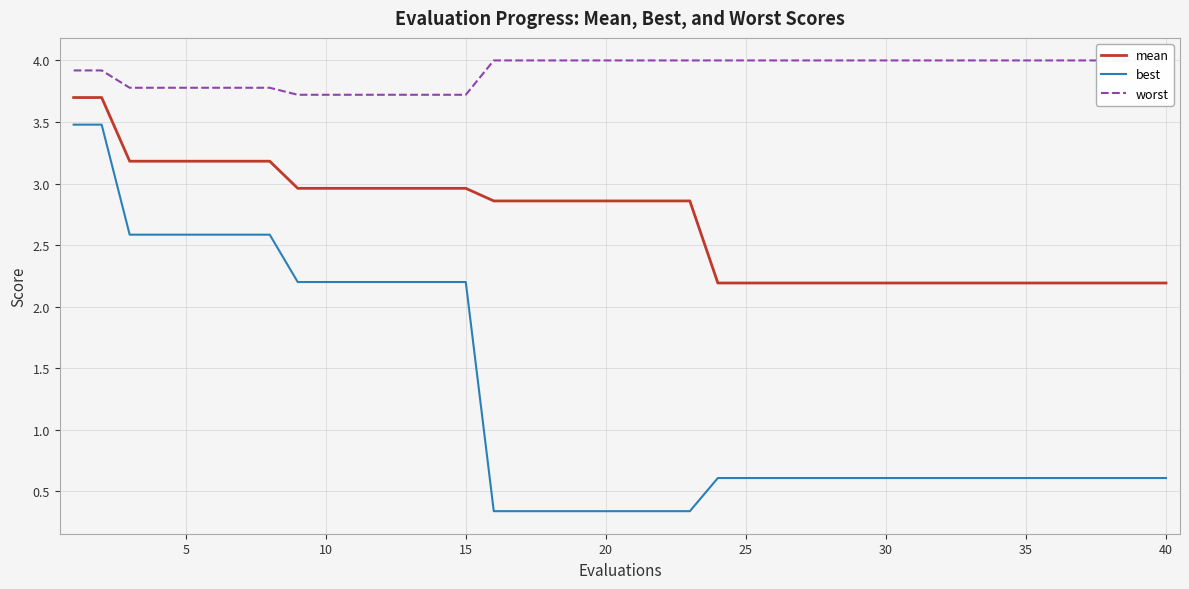

What is the value of the mean point at the 24th from the left?

2.2